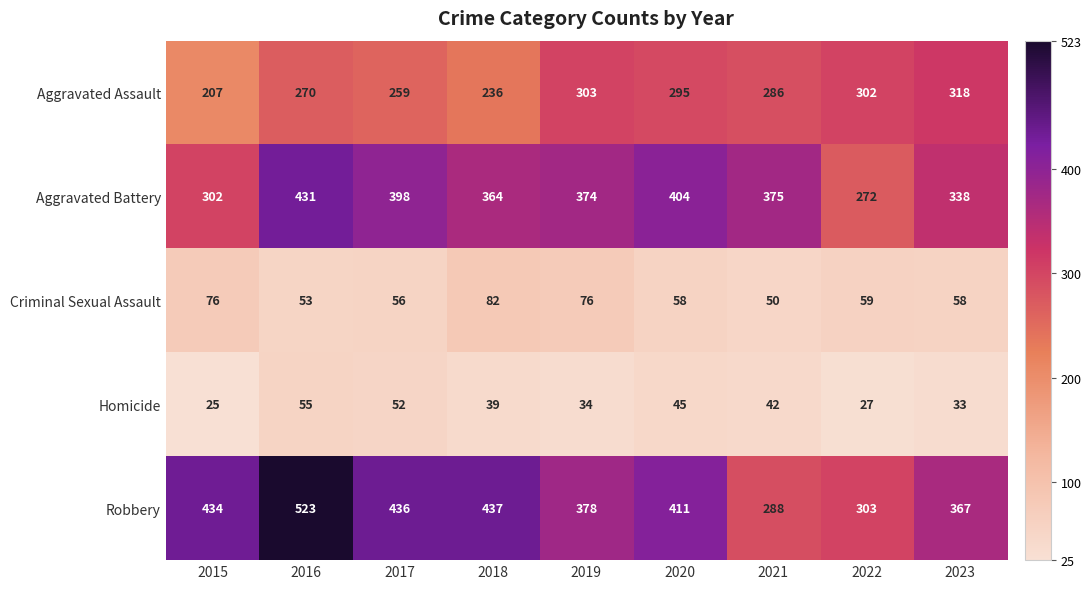

The value of Aggravated Assault at 2022 is 515. True or false?

False